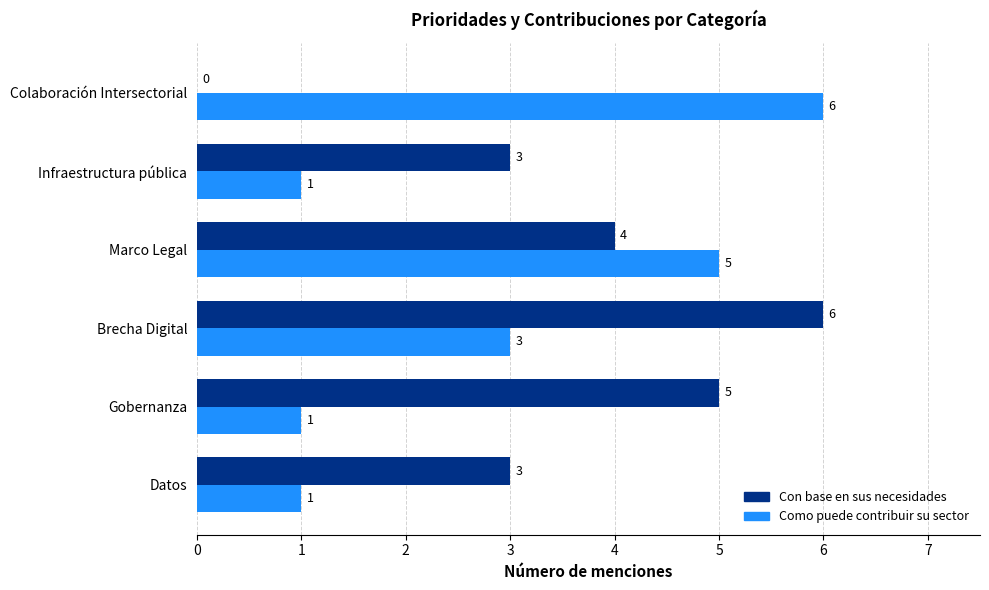

What is the sum of all Como puede contribuir su sector values?

17